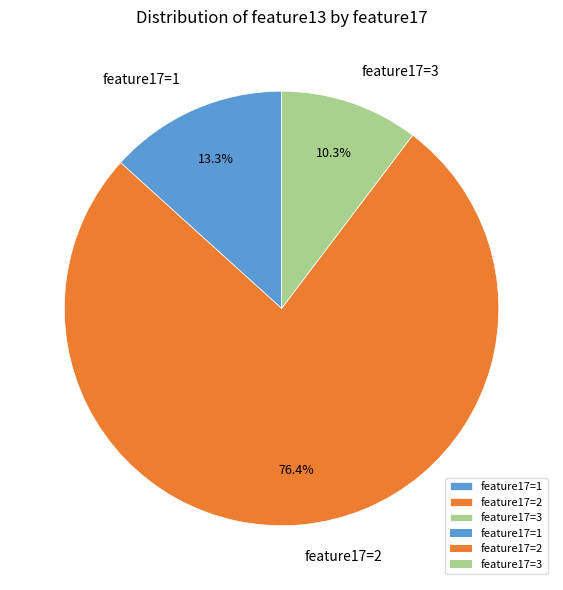

Rank the categories by value from lowest to highest.

feature17=3, feature17=1, feature17=2